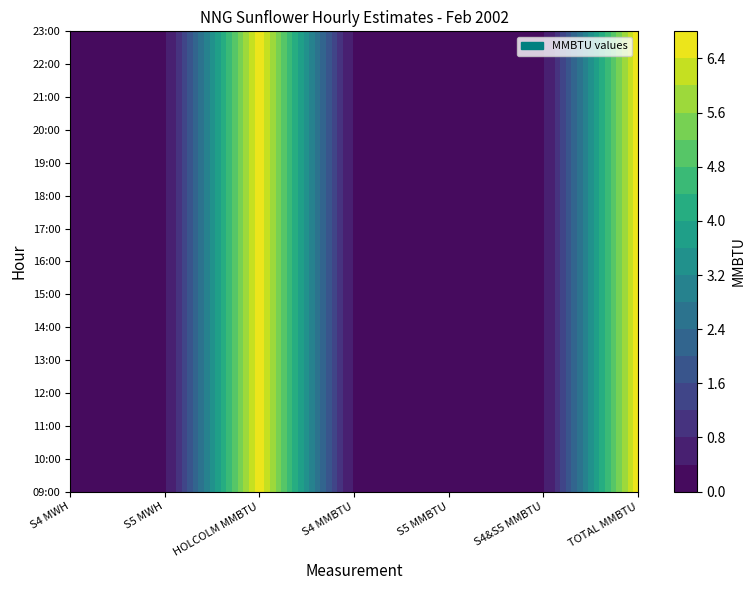

What is the approximate value of 21:00 at 6?

6.8